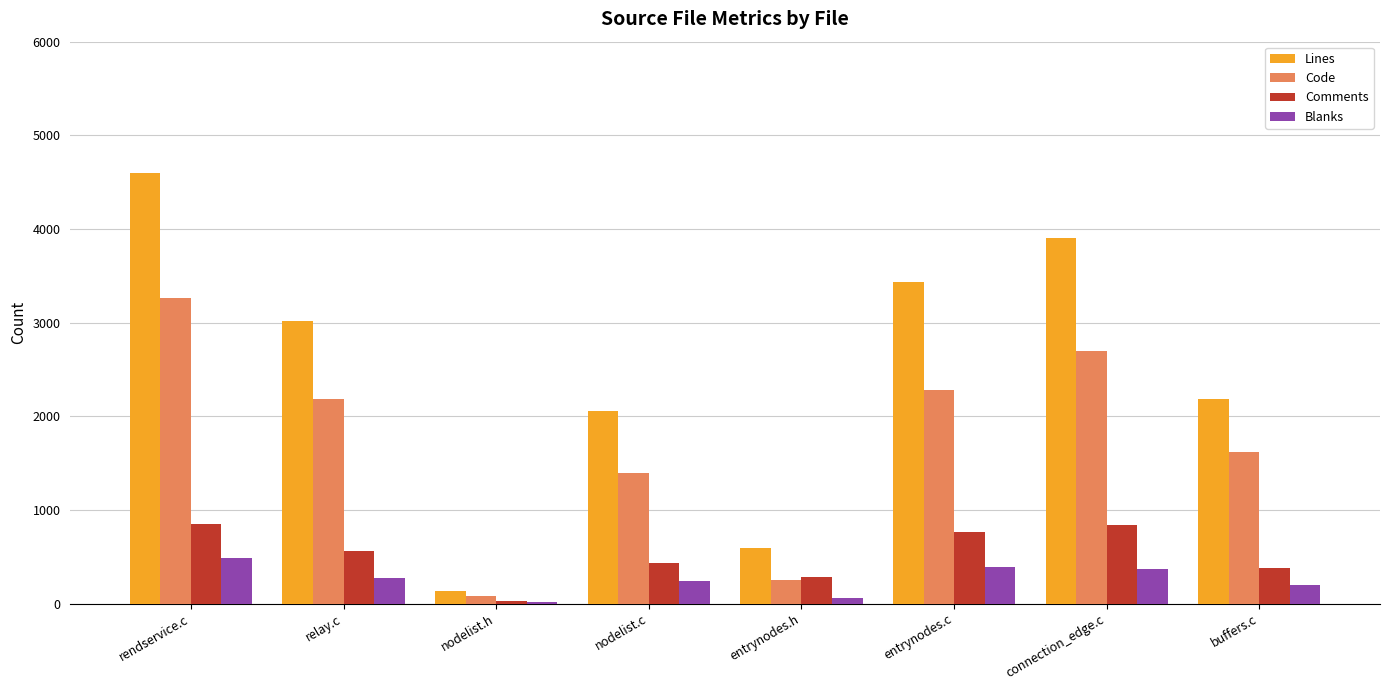

How many series are shown in this chart?

4